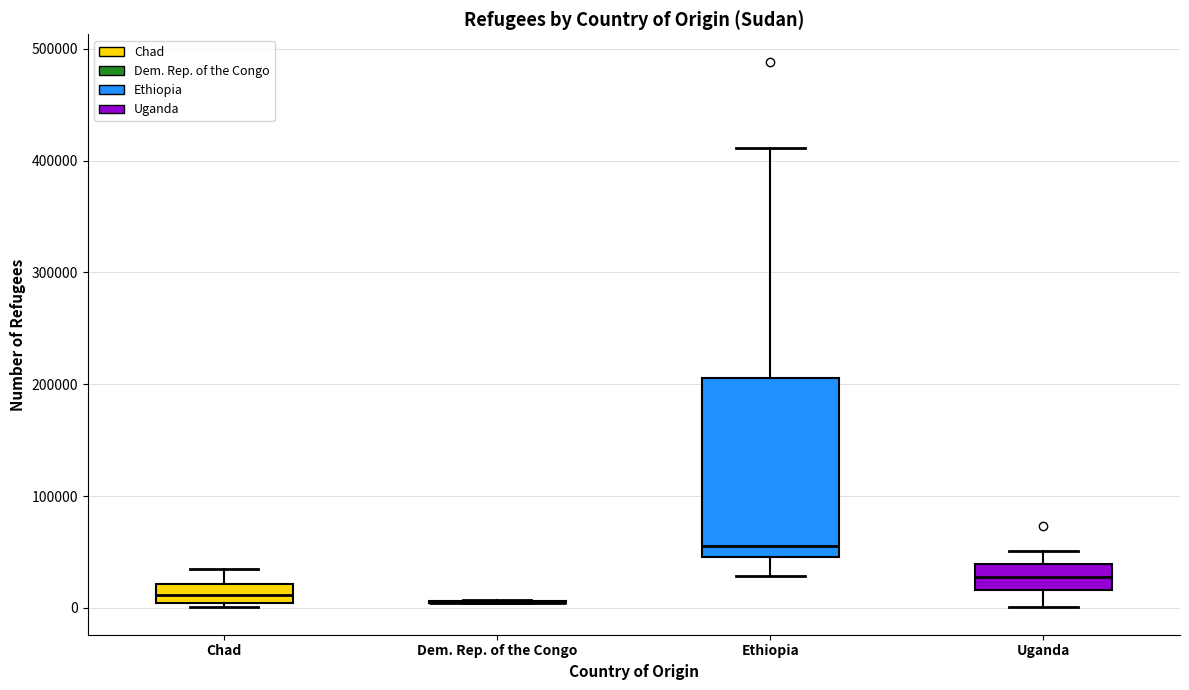

Which box is the tallest, from its lower edge to its upper edge?

Ethiopia